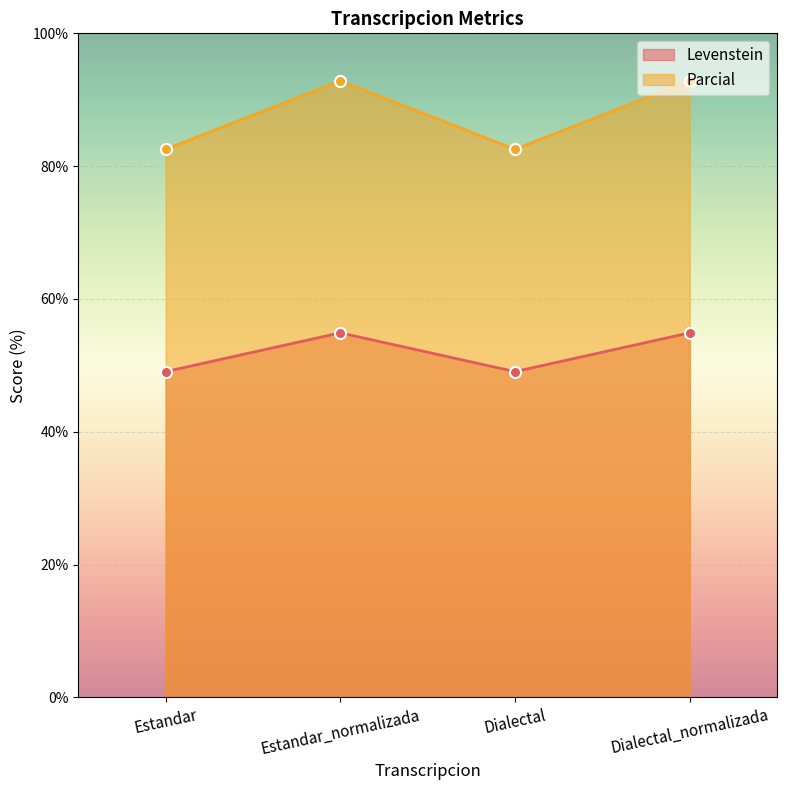

Reading left to right, transcribe all the data shown in this chart.

Levenstein: Estandar=49.1	Estandar_normalizada=54.9	Dialectal=49.1	Dialectal_normalizada=54.9
Parcial: Estandar=82.5	Estandar_normalizada=92.9	Dialectal=82.5	Dialectal_normalizada=92.9